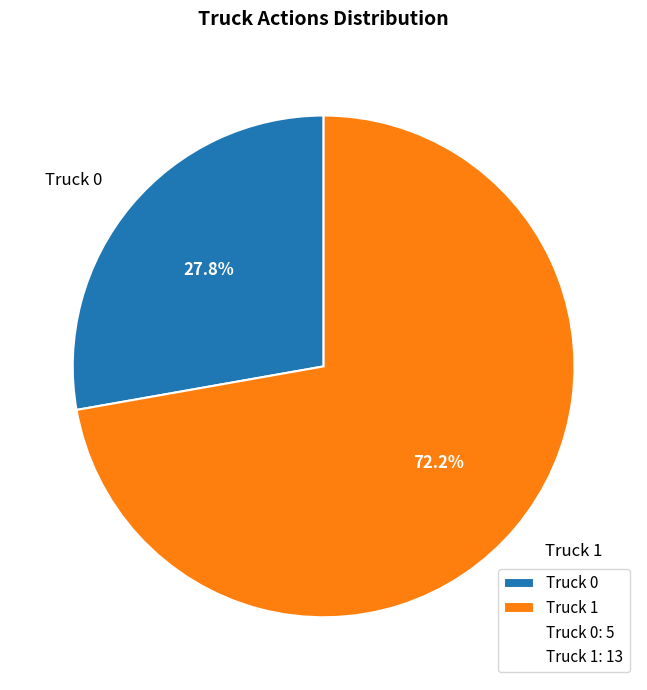

Which category has the biggest portion of the pie?

Truck 1